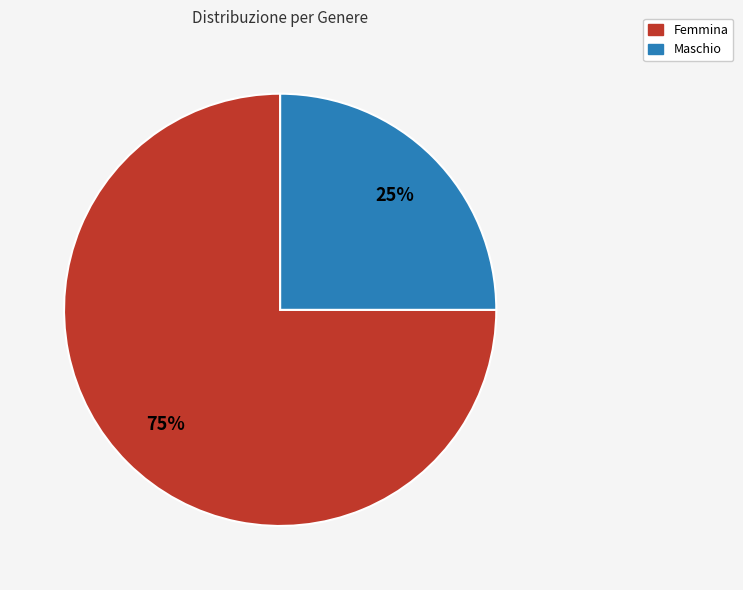

How many slices are in this pie chart?

2